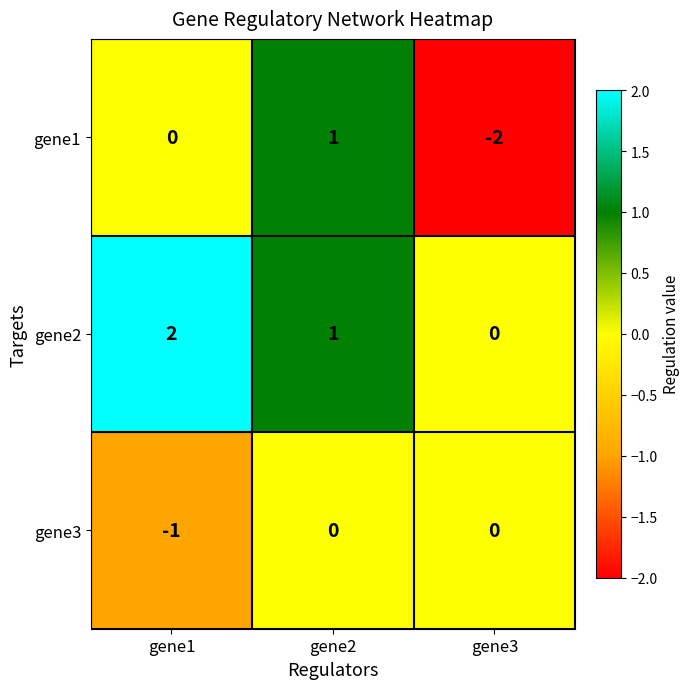

What is the total value across all series at gene3?

-2